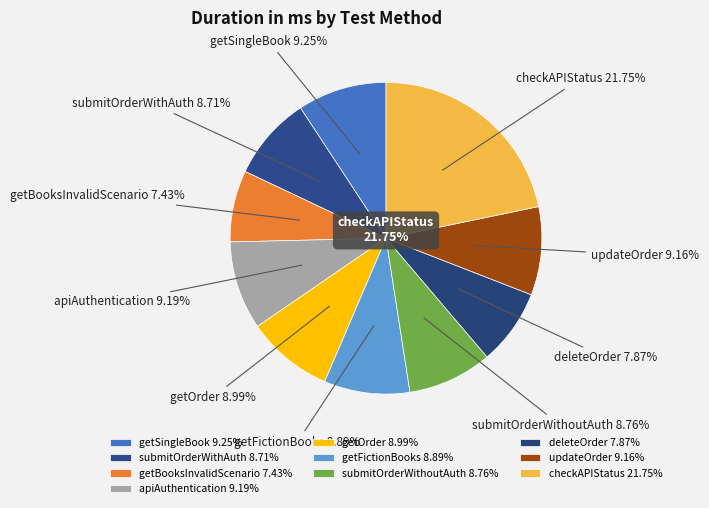

Is it true that getOrder is 1% of the pie?

False